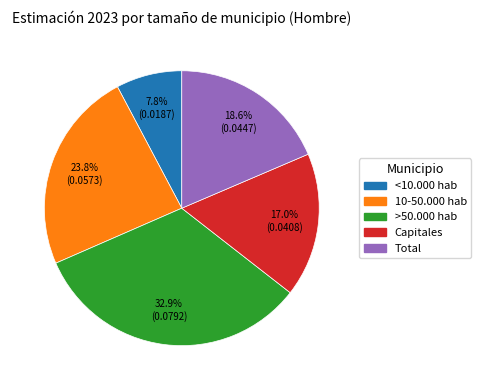

The Capitales slice represents 5% of the pie. True or false?

False